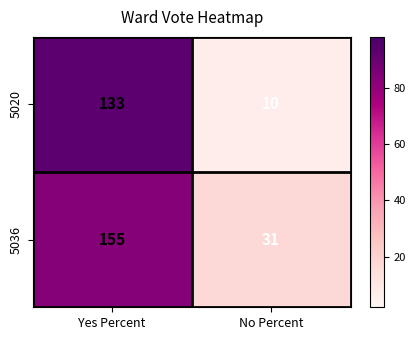

The 5036 series shows 31 at No Percent. True or false?

True